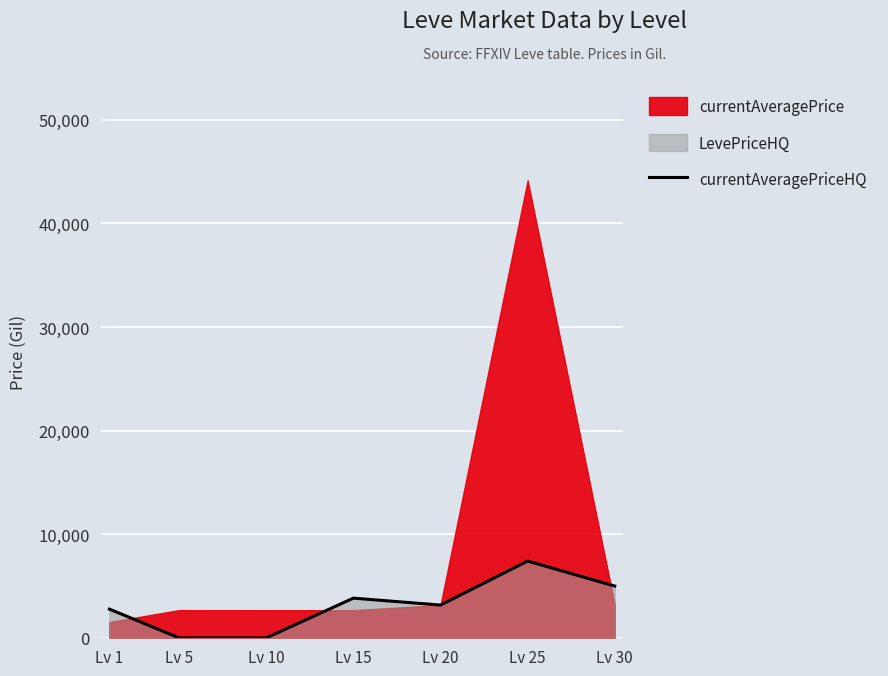

True or false: there are more than 0 points higher than both neighbors.

True